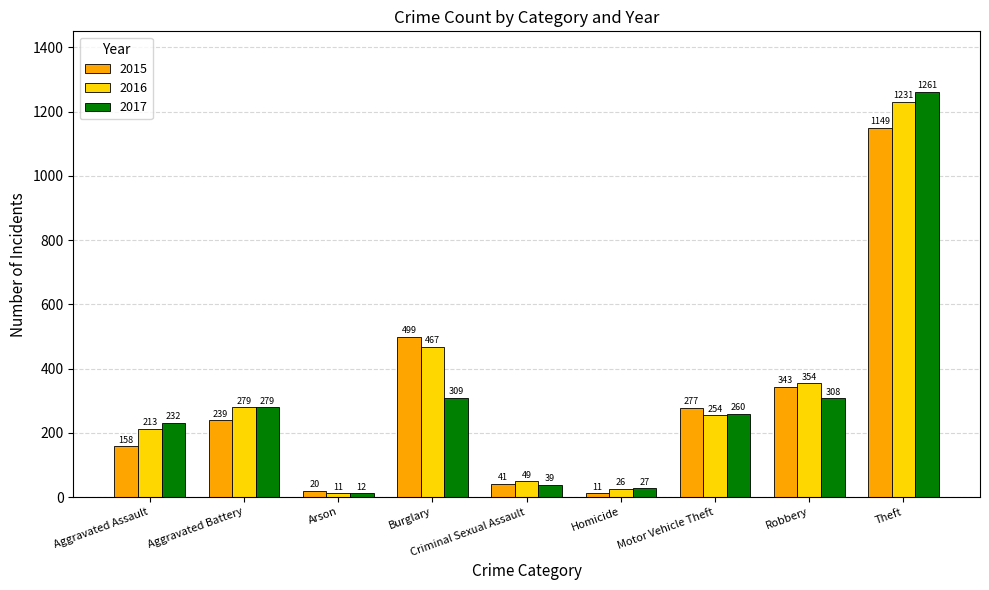

At which category is the sum across all series the highest?

Theft